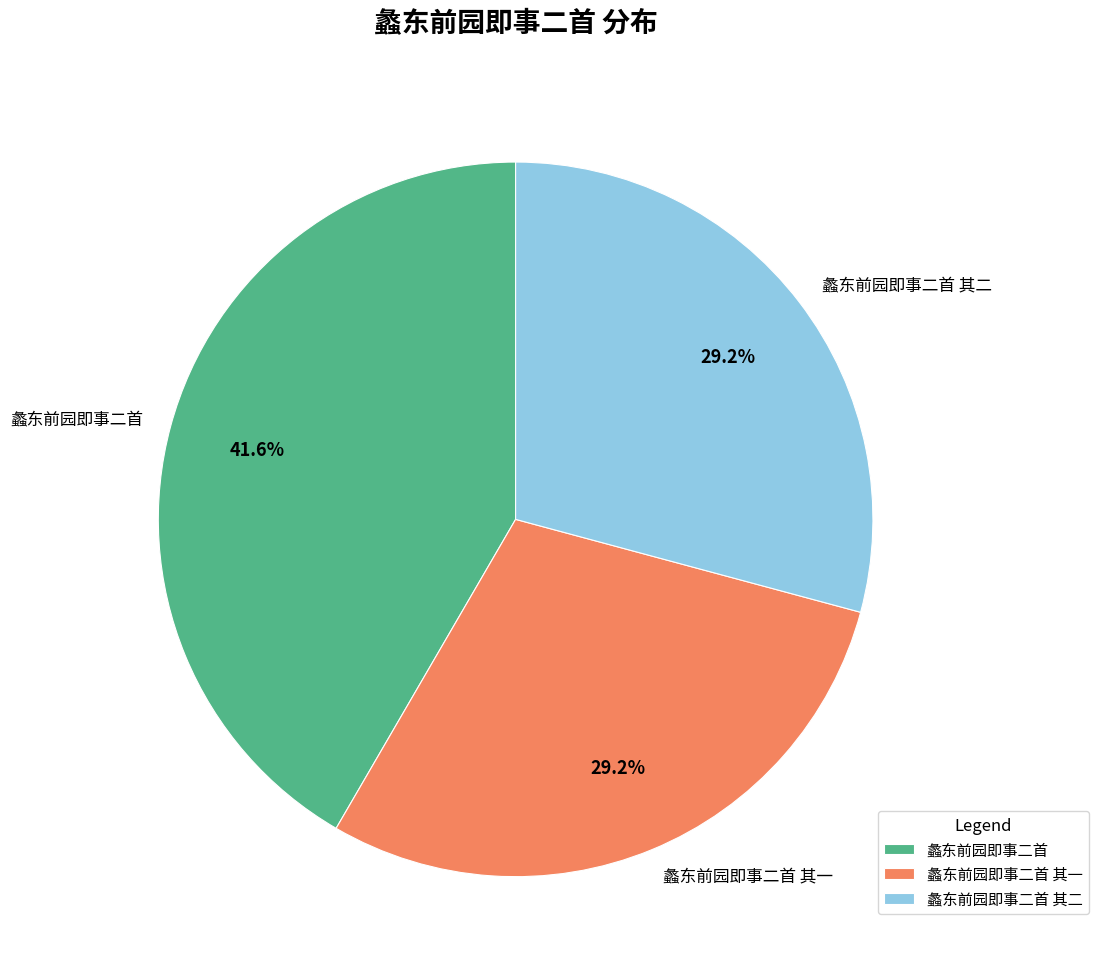

Combined, do 蠡东前园即事二首 其二 and 蠡东前园即事二首 其一 account for over 50%?

Yes